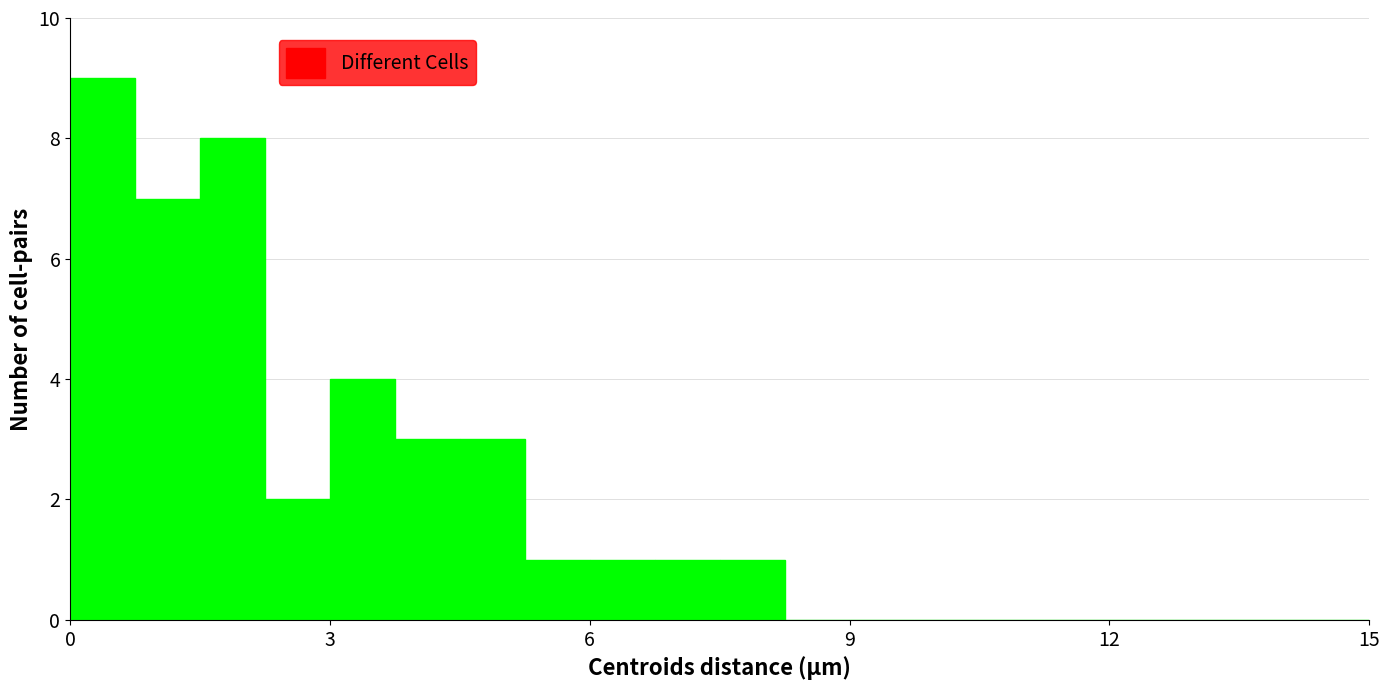

Read against the x-axis, roughly where is the centre of the tallest bar?

0.5